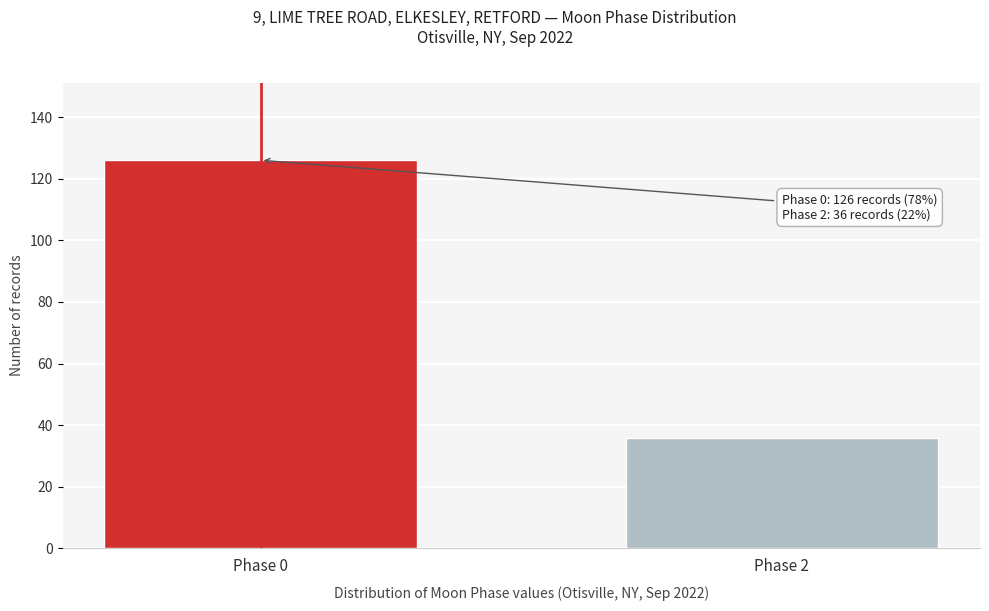

Reading right to left, what are all the values shown in this chart?

Phase 2=36	Phase 0=126